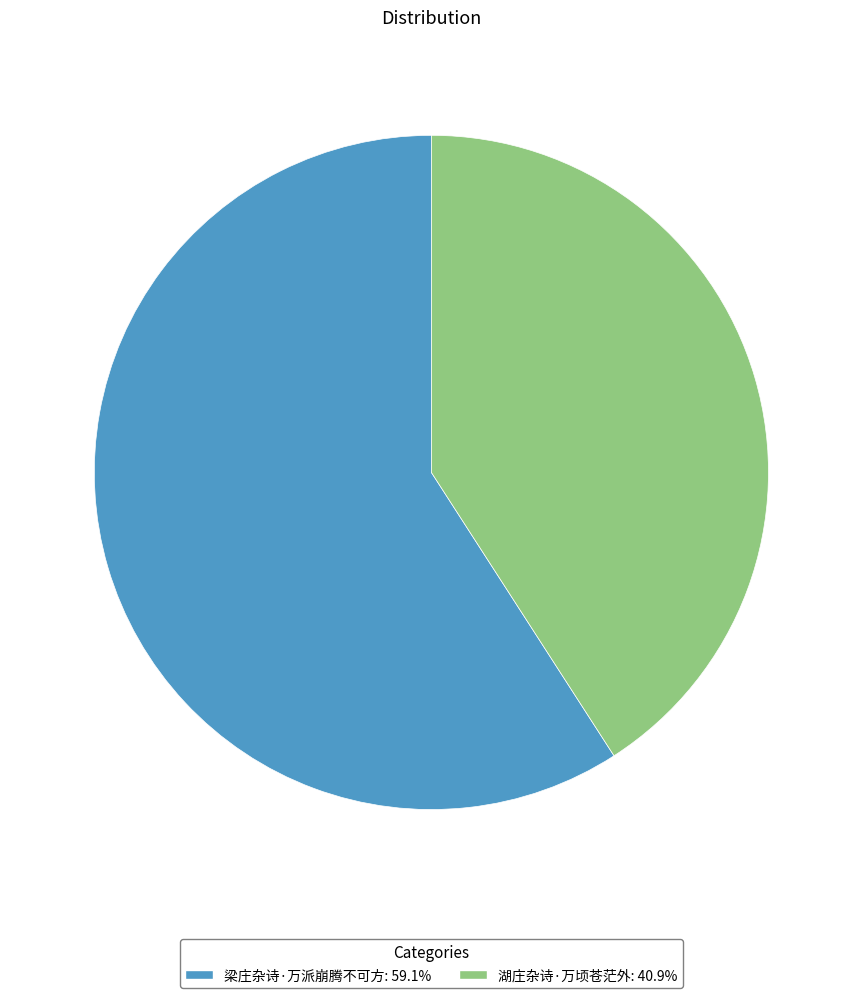

Approximately how many times larger is the value at 湖庄杂诗·万顷苍茫外 compared to 梁庄杂诗·万派崩腾不可方?

0.7